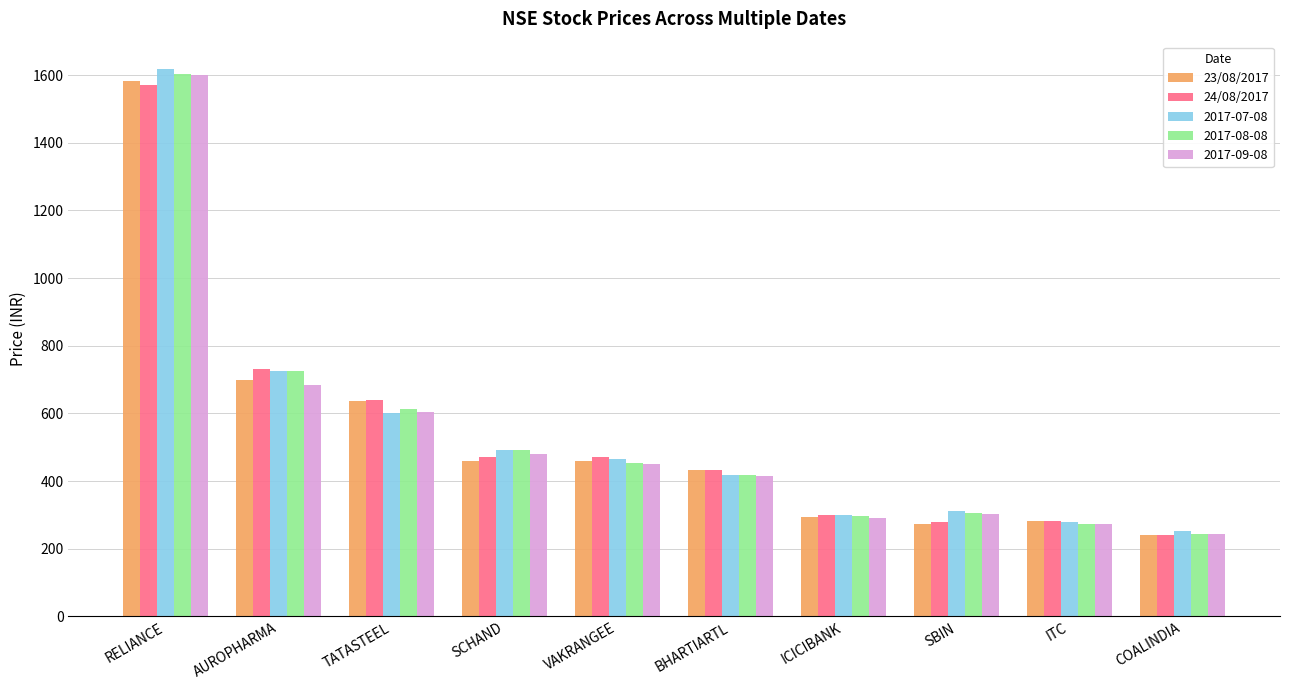

Which series has the widest spread of values?

2017-07-08